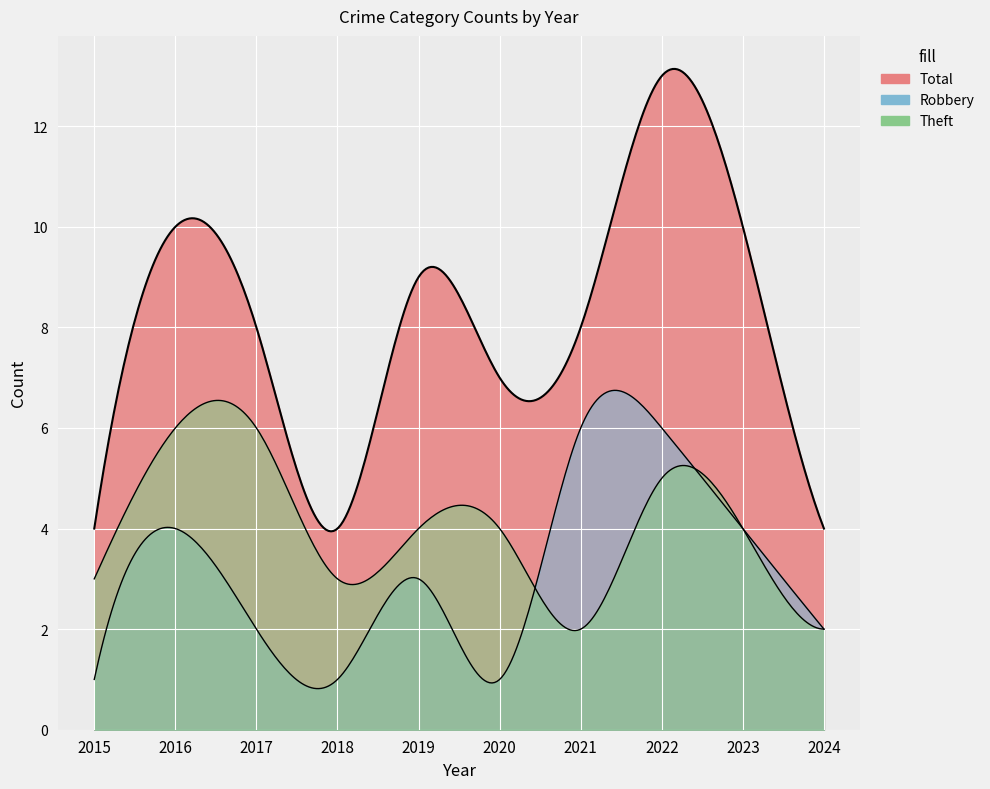

Where is the first local maximum for Total?

2016